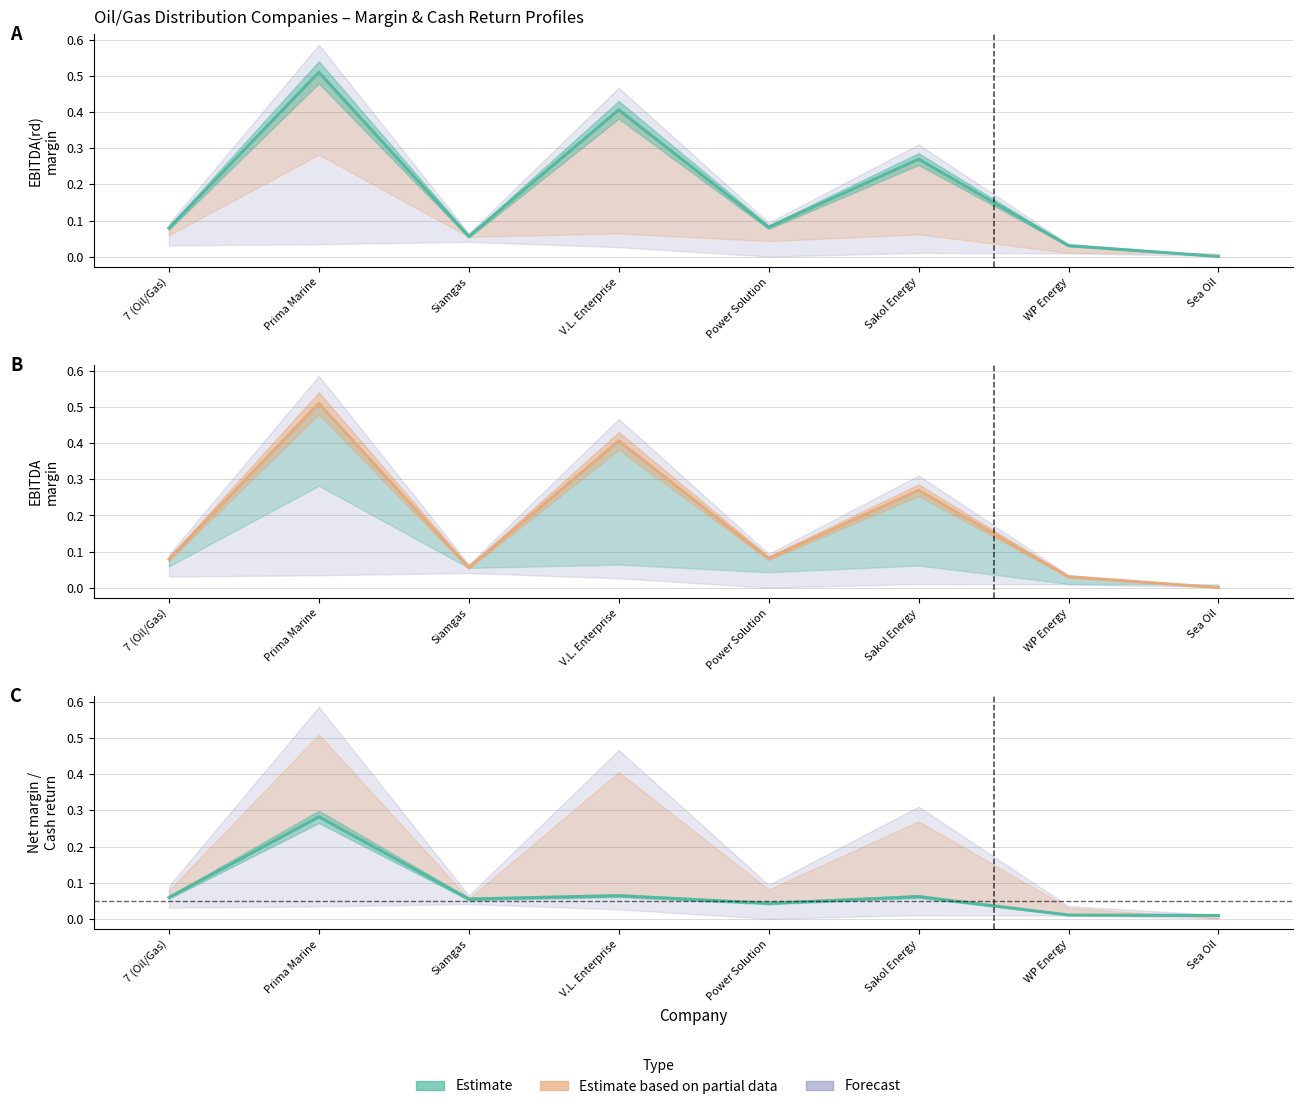

What is the value of the ebitdard_margin point at the 1st from the left?

0.1